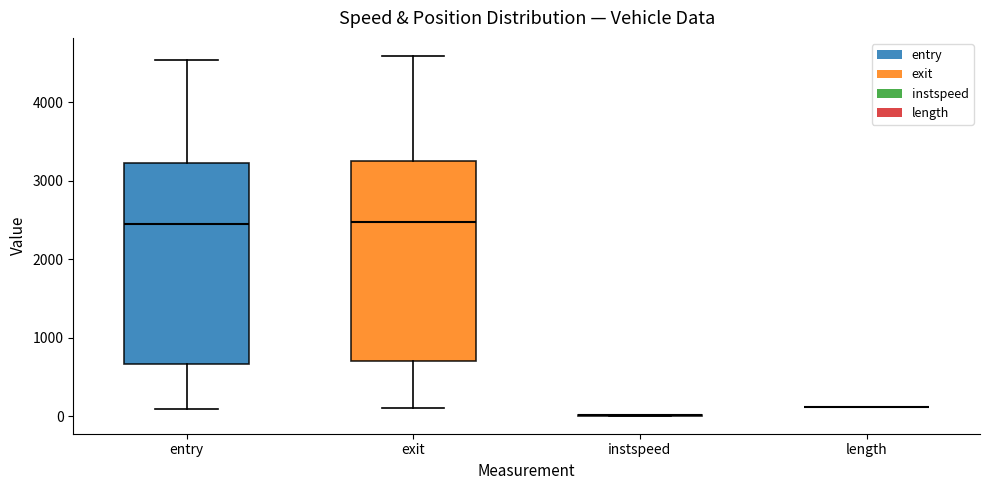

Where is the upper edge of the box for exit on the y-axis? The values are not printed on the chart, so give them approximately, as read against the axis.

3300